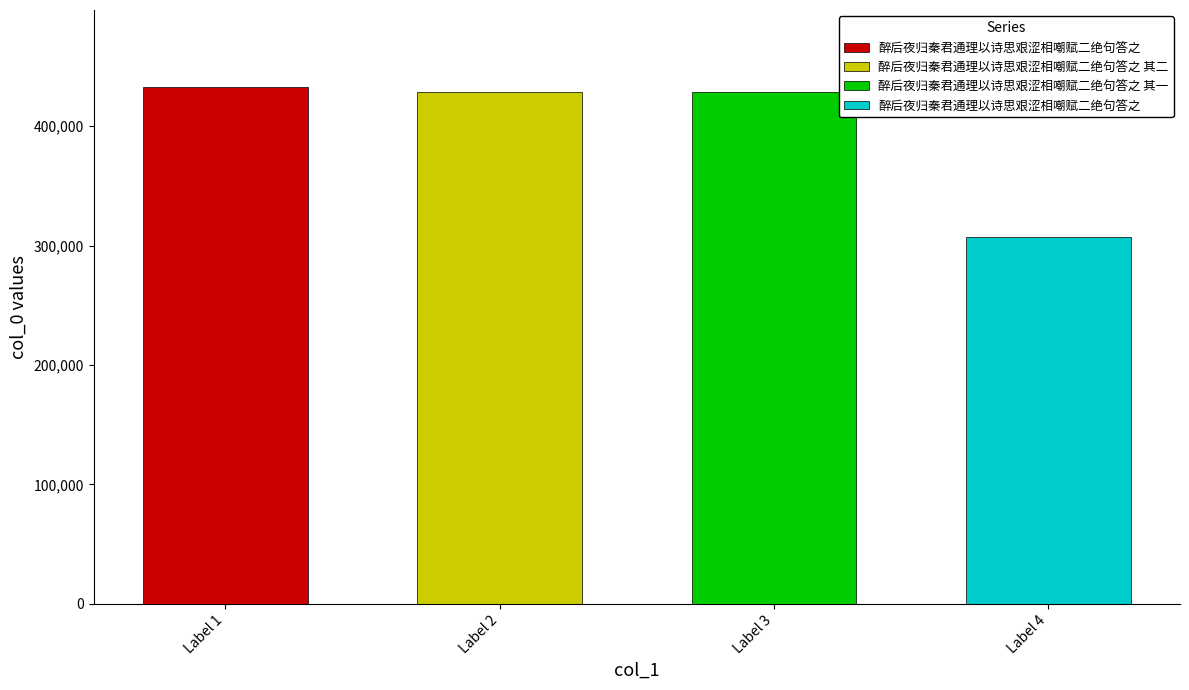

How many values are below 428873?

2